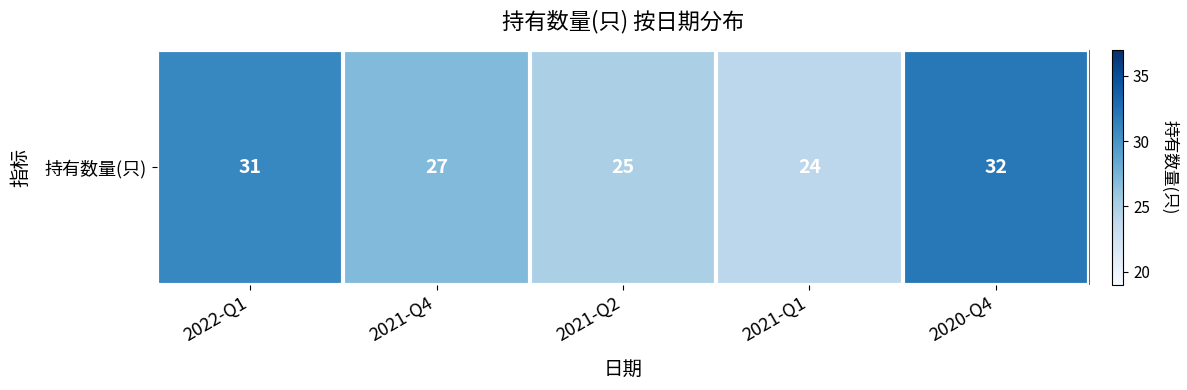

List the labels in order of value, largest first.

2020-Q4, 2022-Q1, 2021-Q4, 2021-Q2, 2021-Q1